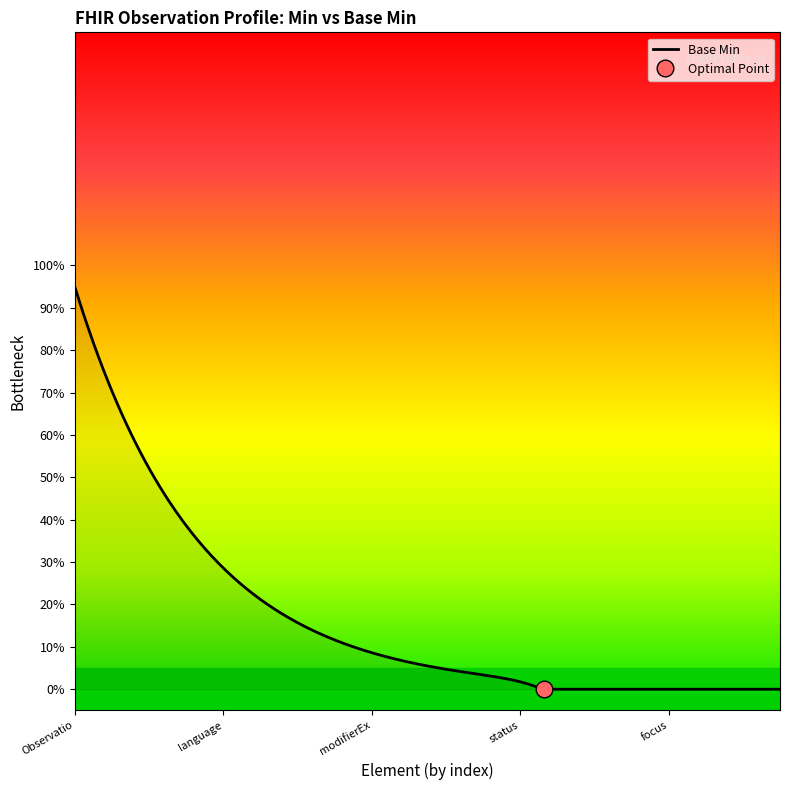

What is the value of the 17th point from the left?

1